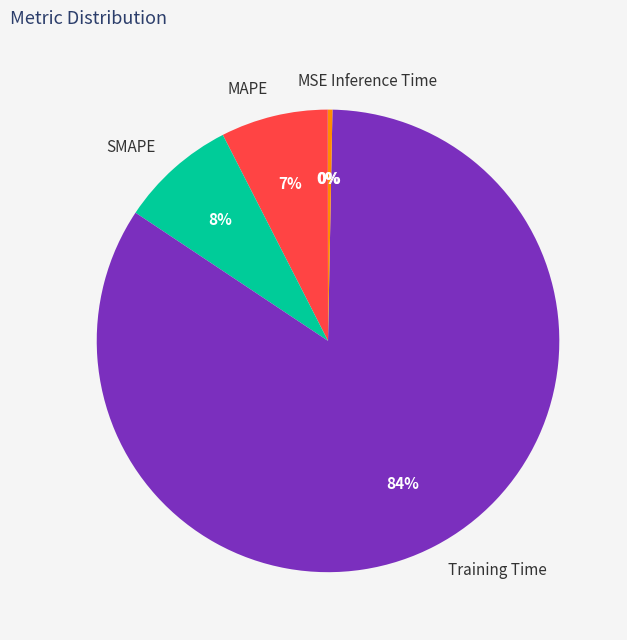

To the nearest percent, what is the average slice percentage?

20%